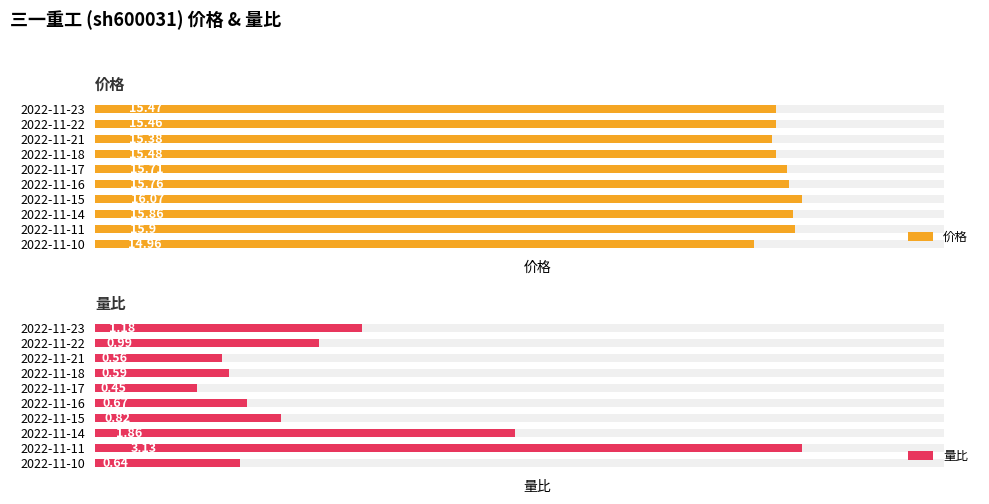

What is the lowest value of the 量比 series?

0.5